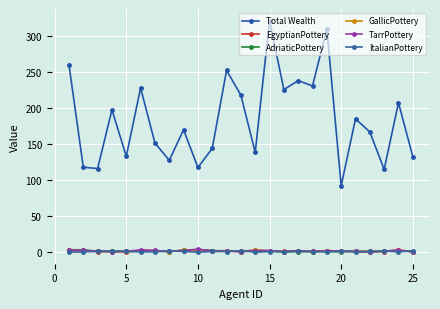

How many series are shown in this chart?

6